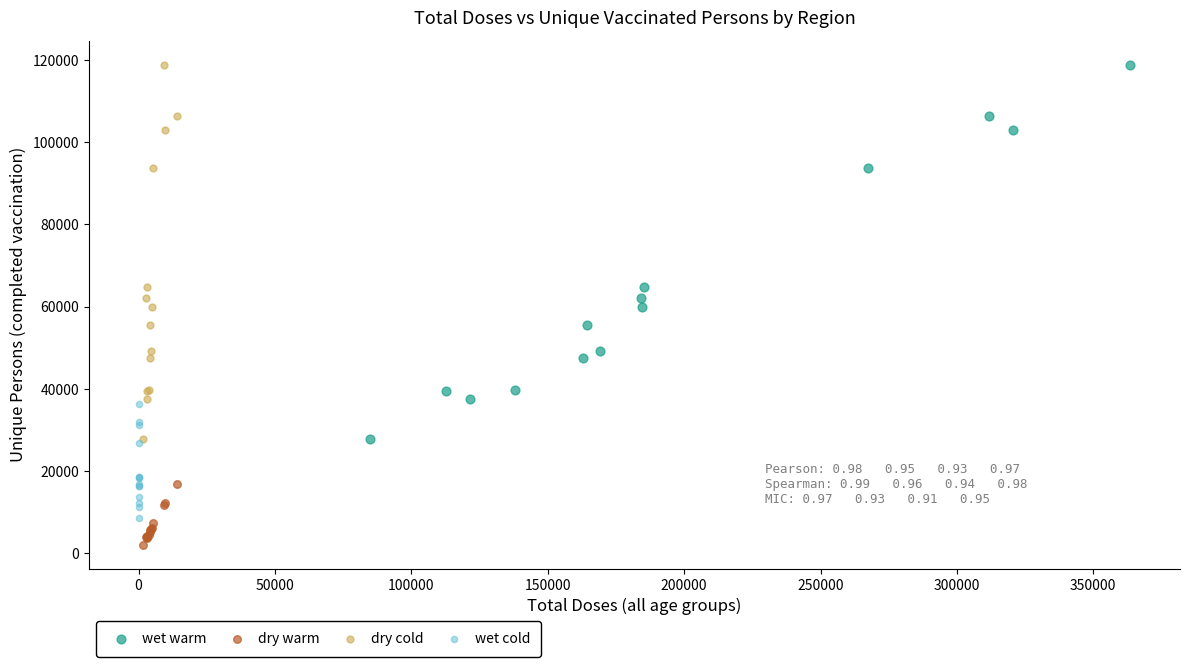

Which series contains the lowest Y value?

dry warm